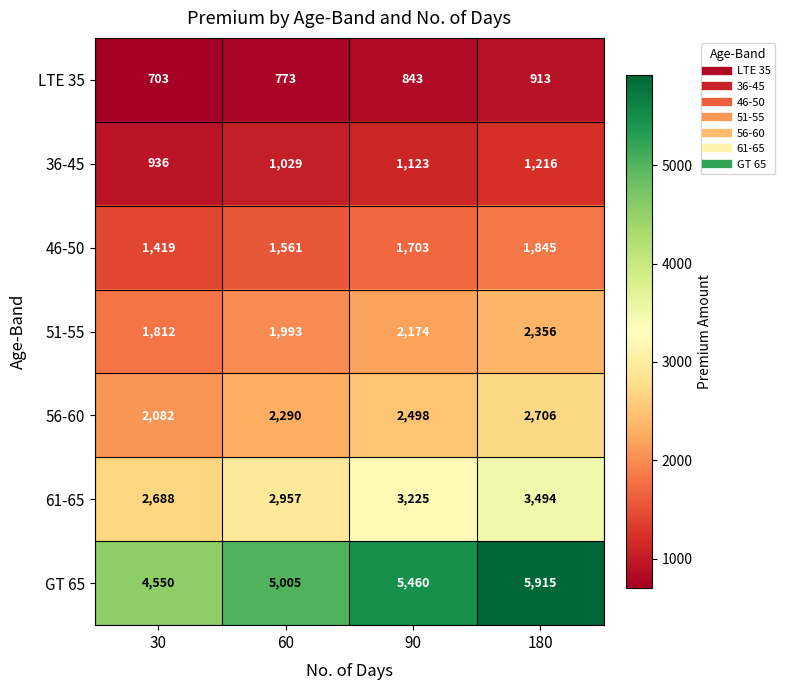

Which series has the largest total across all categories?

GT 65